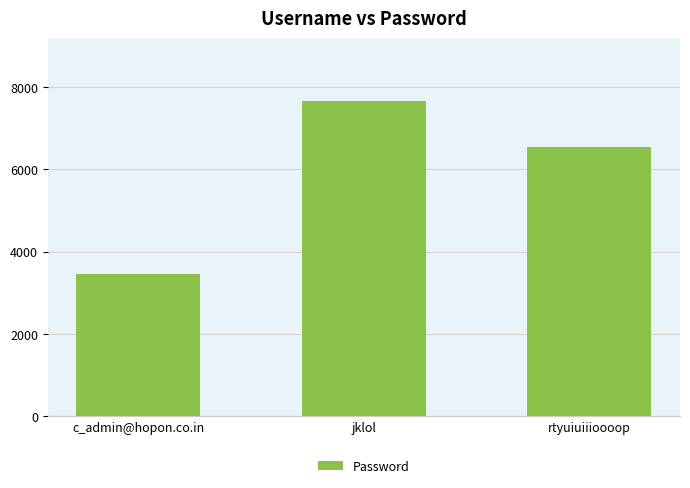

What is the average value?

5884